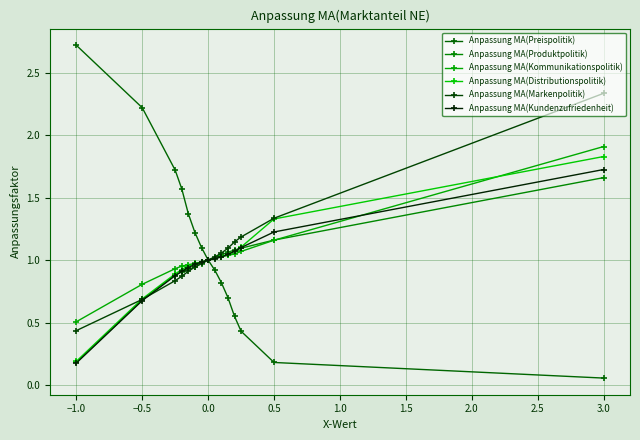

How many data points does each series have?

15